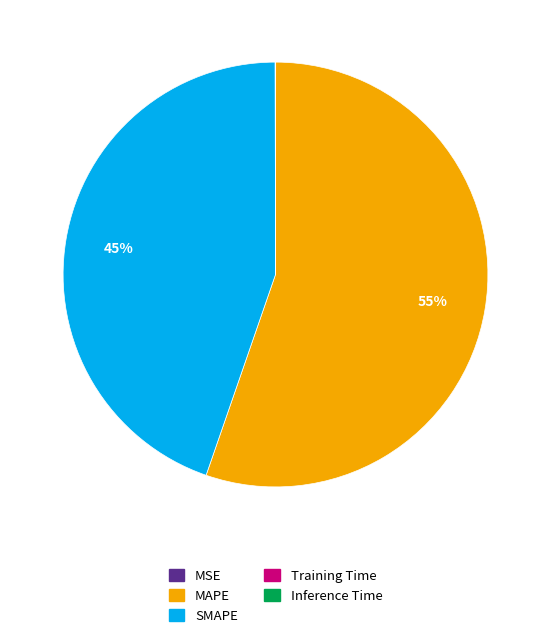

What percentage is the SMAPE slice, to the nearest percent?

45%